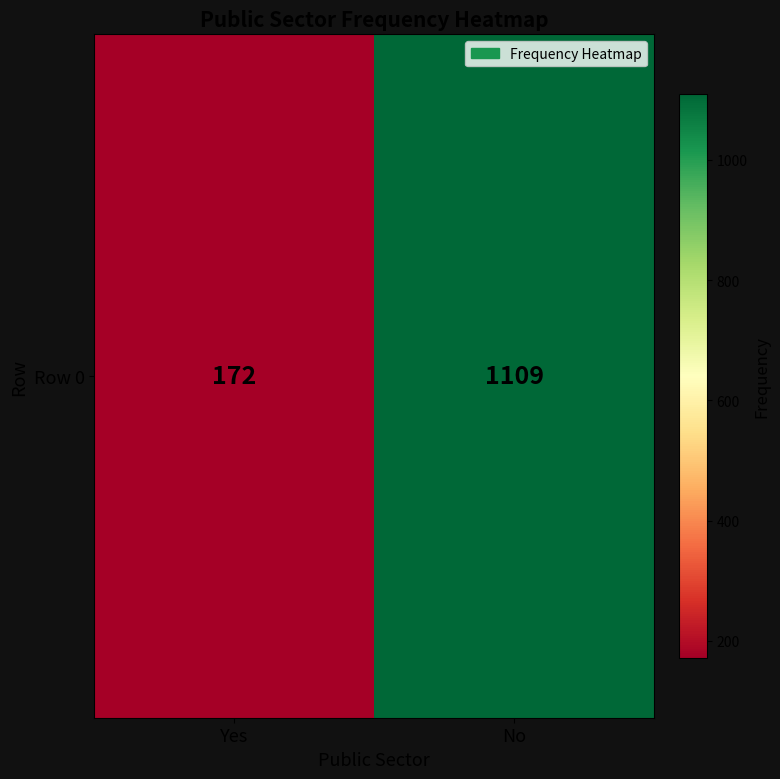

The chart shows a value of 307 at Yes. True or false?

False